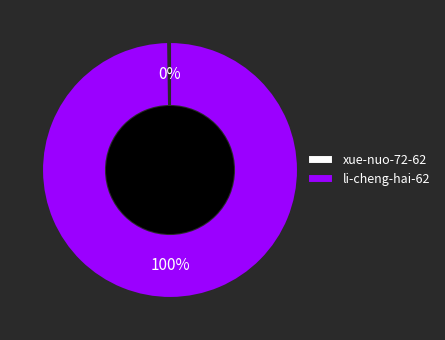

Is there a majority slice in this chart?

Yes